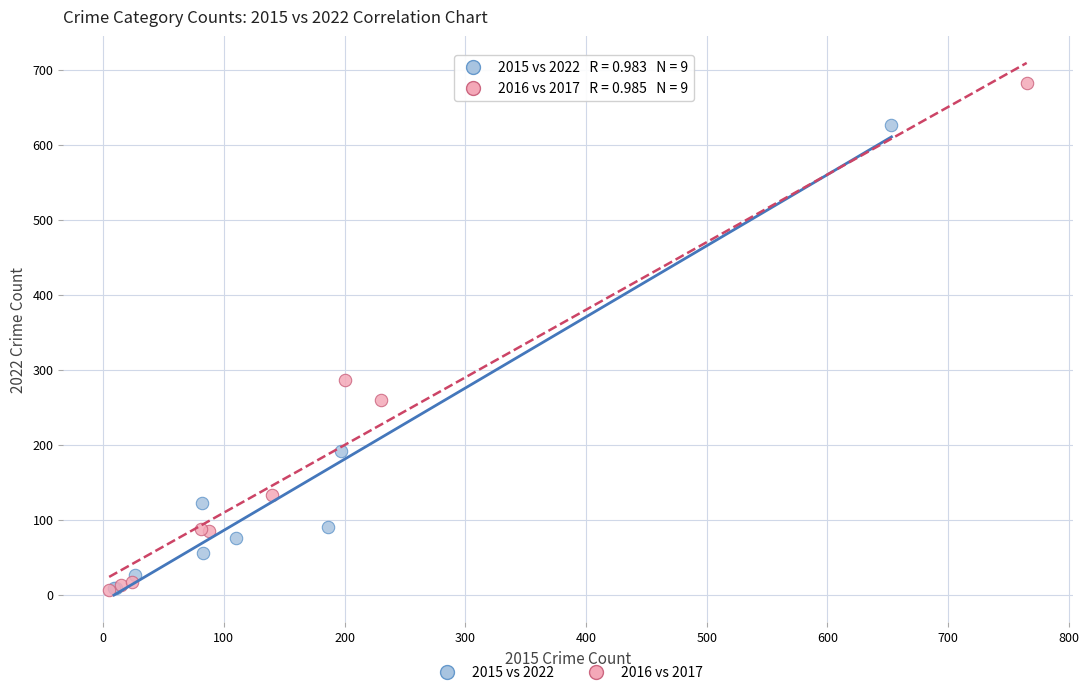

Which series has the widest spread of Y values?

2016 vs 2017